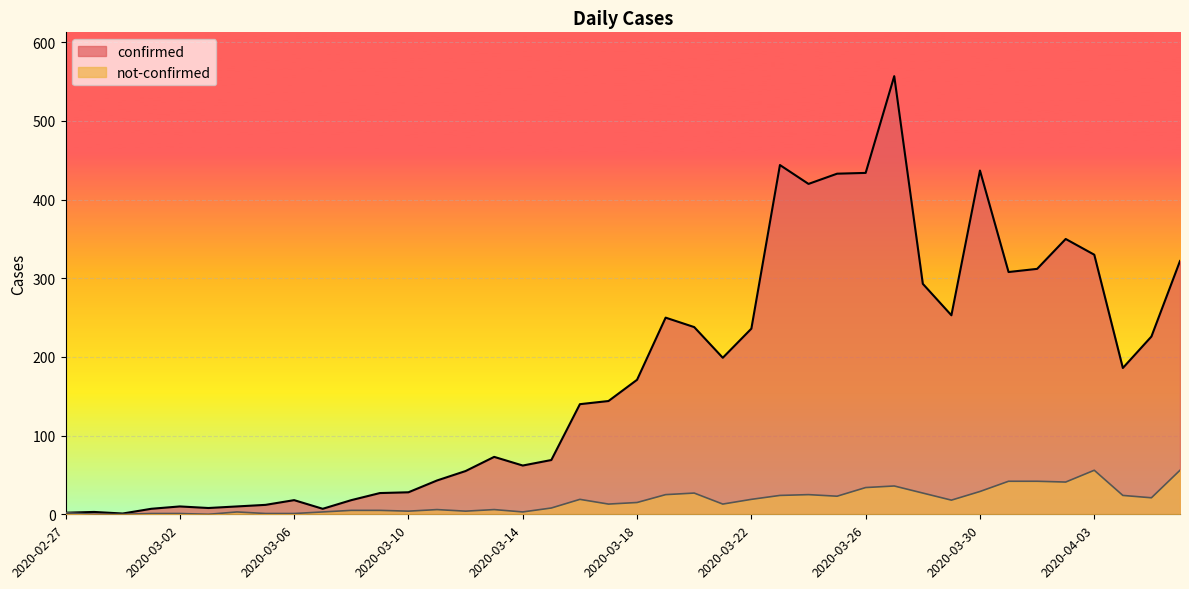

What is the value of the not-confirmed point at the 16th from the left?

6